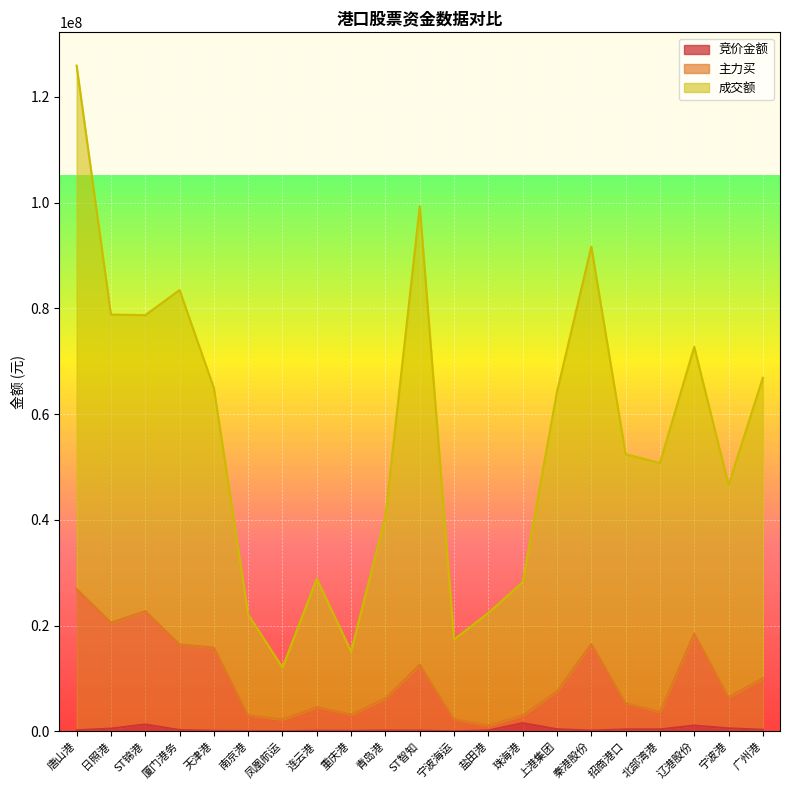

What is the smallest value displayed?

14040